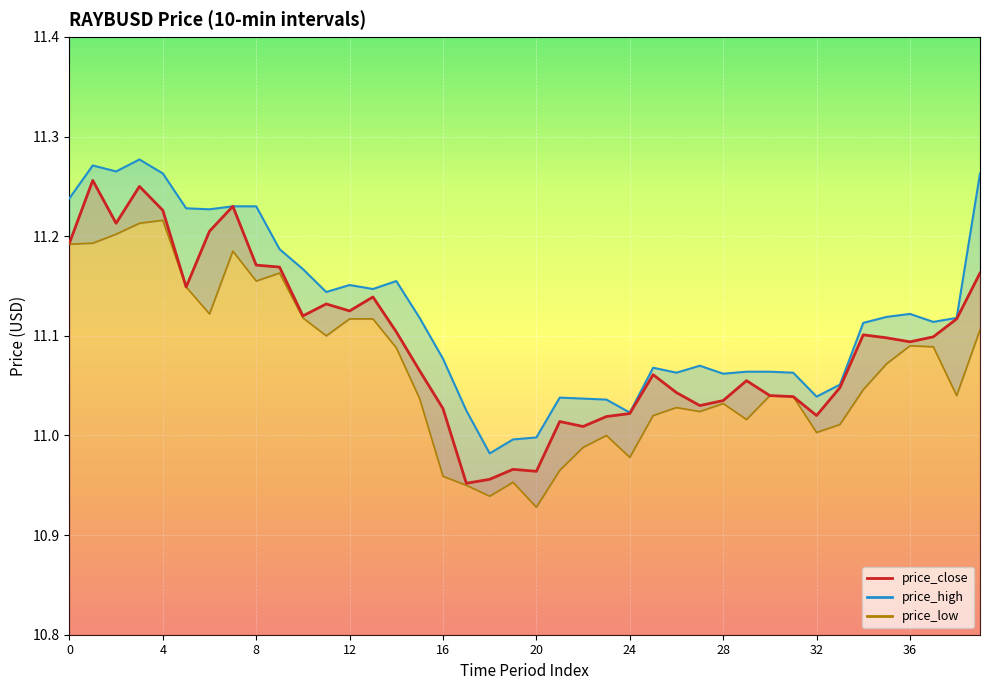

How many lines are shown in the chart?

3